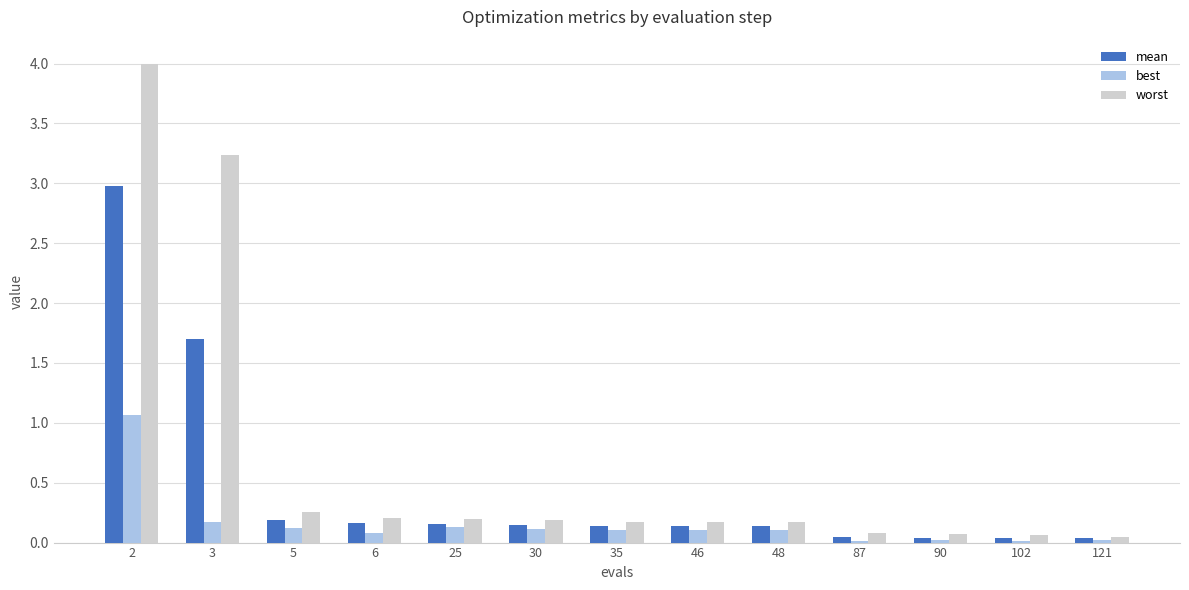

Which series changed the most between 3 and 35?

worst